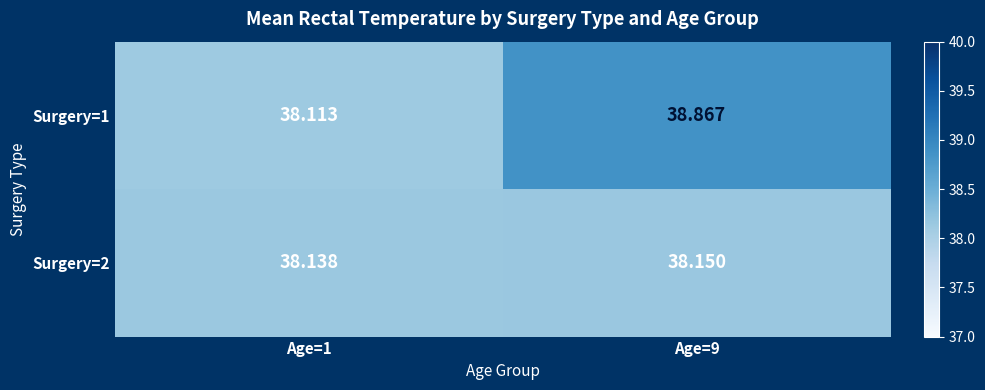

Between Age=1 and Age=9, which series saw the biggest shift?

Surgery=1